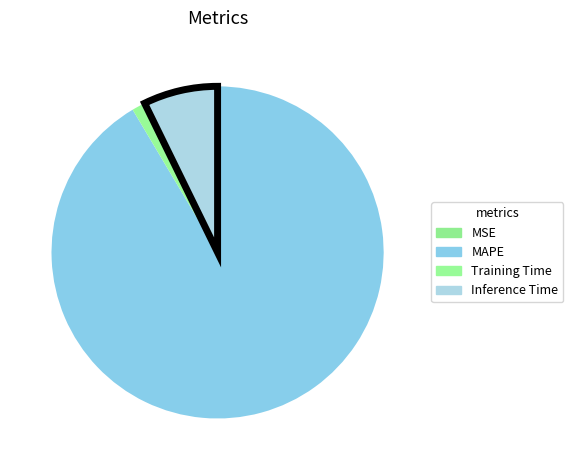

Rank the categories by value from lowest to highest.

MSE, Training Time, Inference Time, MAPE